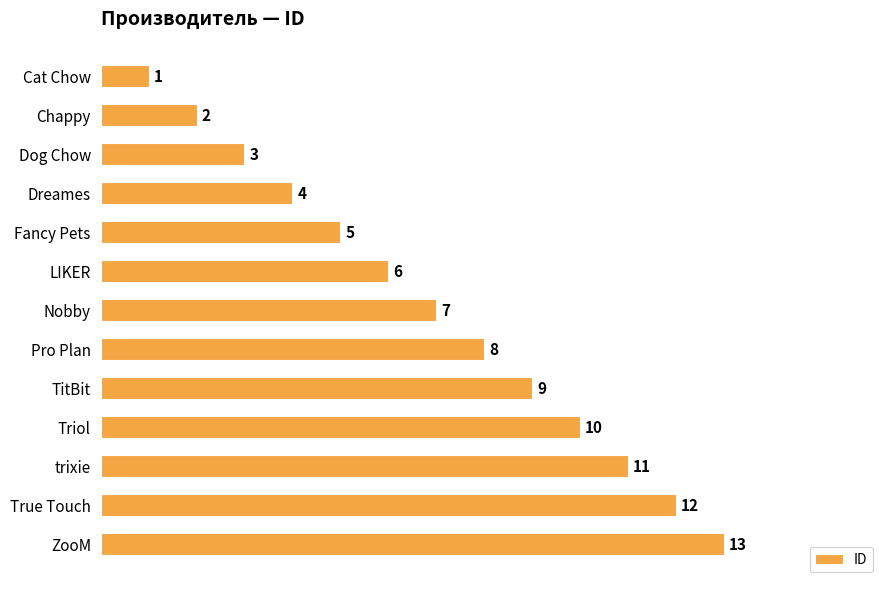

True or false: the data shows 3 at Chappy.

False